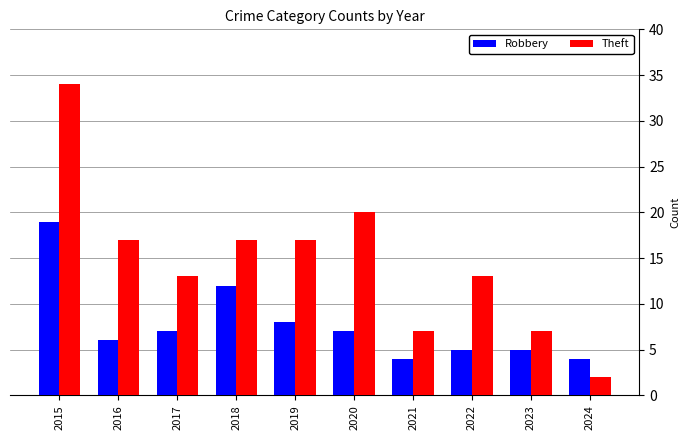

Rank the series by their maximum value, from lowest to highest.

Robbery, Theft